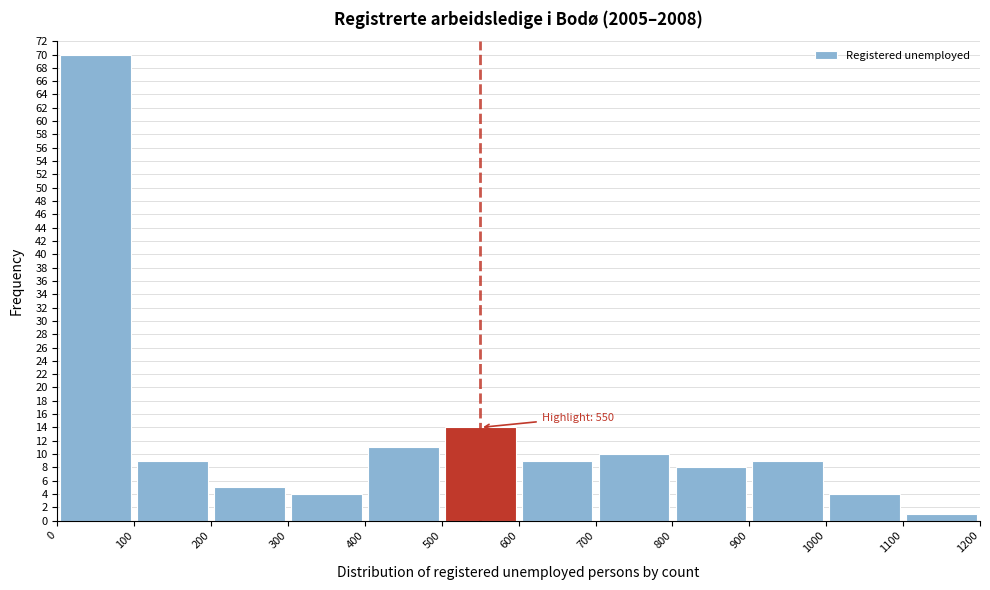

Which range on the x-axis has the tallest bar?

0 to 100